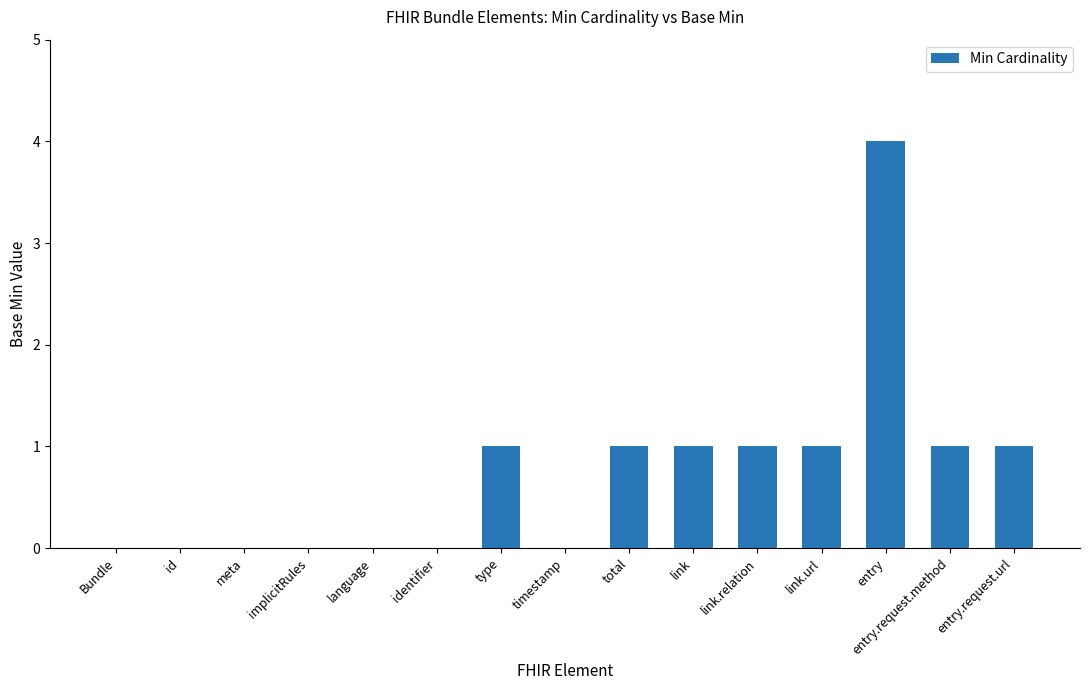

What is the sum of all values?

11